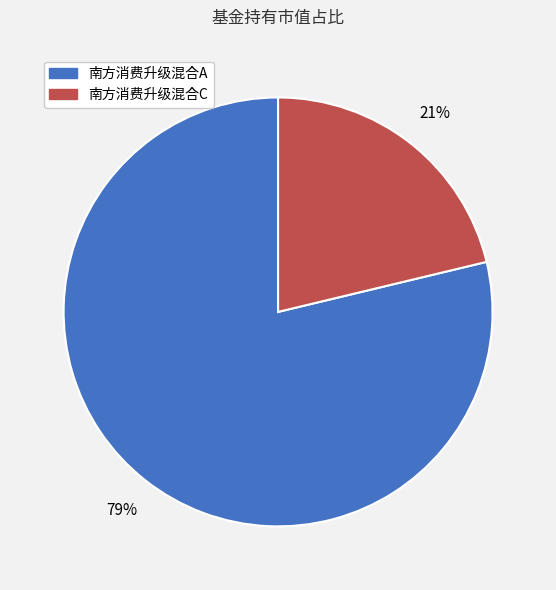

Between 南方消费升级混合A and 南方消费升级混合C, which is larger?

南方消费升级混合A